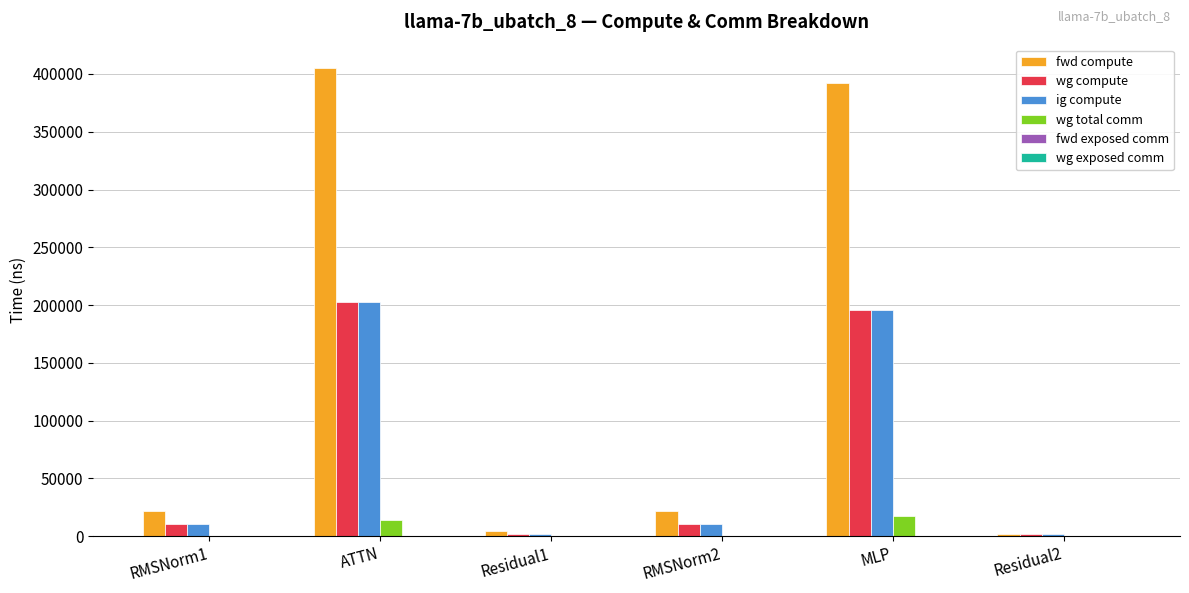

What is the sum of all fwd compute values?

847737.6